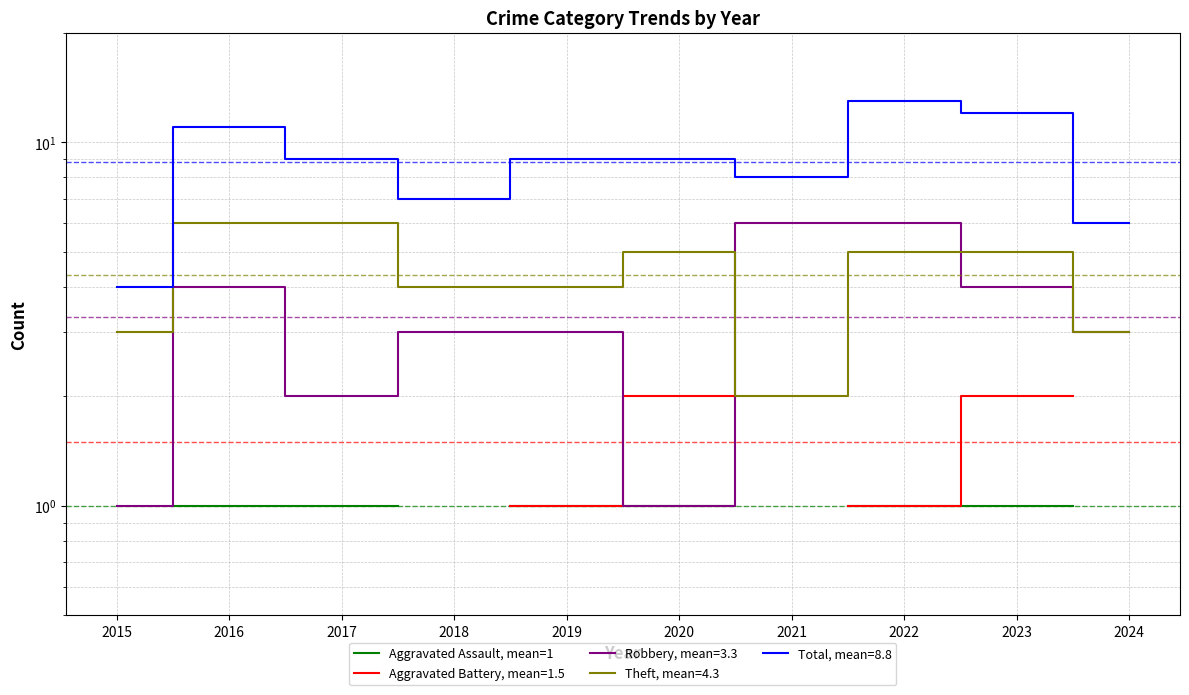

True or false: the data has more than 1 interior local peaks.

False